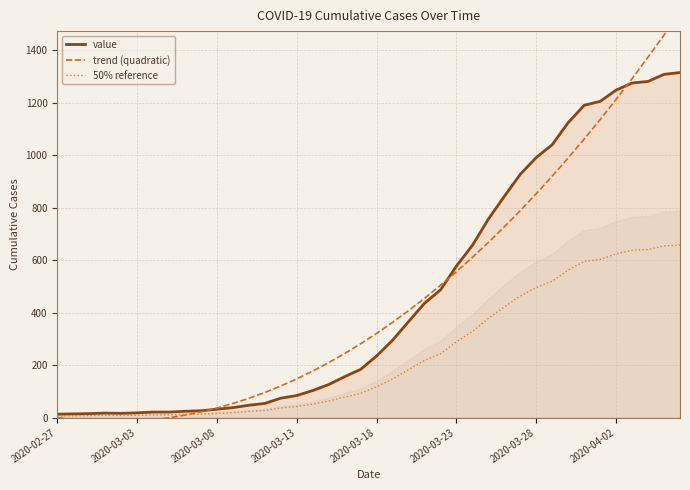

True or false: trend (quadratic) has a value of 727.5 at 28.

True